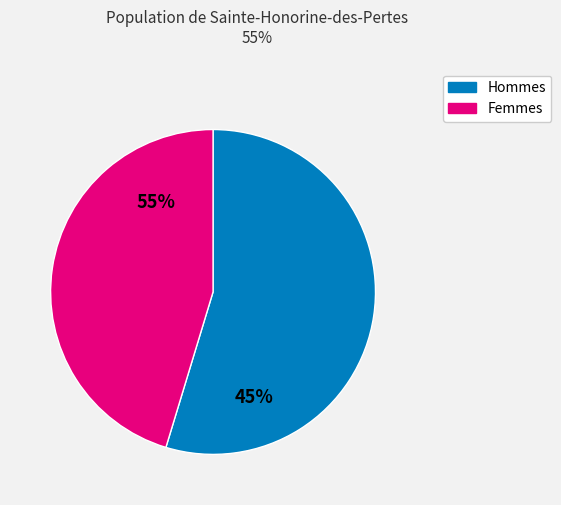

Is 9 the majority of the pie?

No